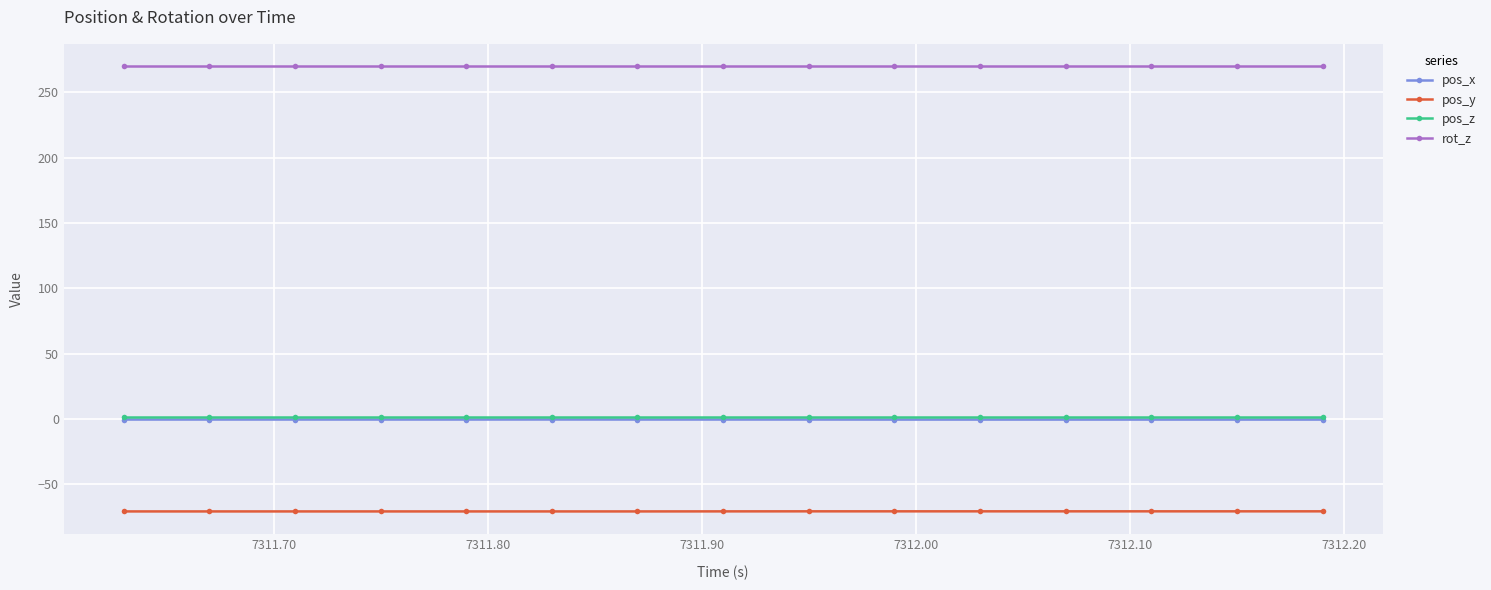

True or false: rot_z and pos_y cross at least once.

False